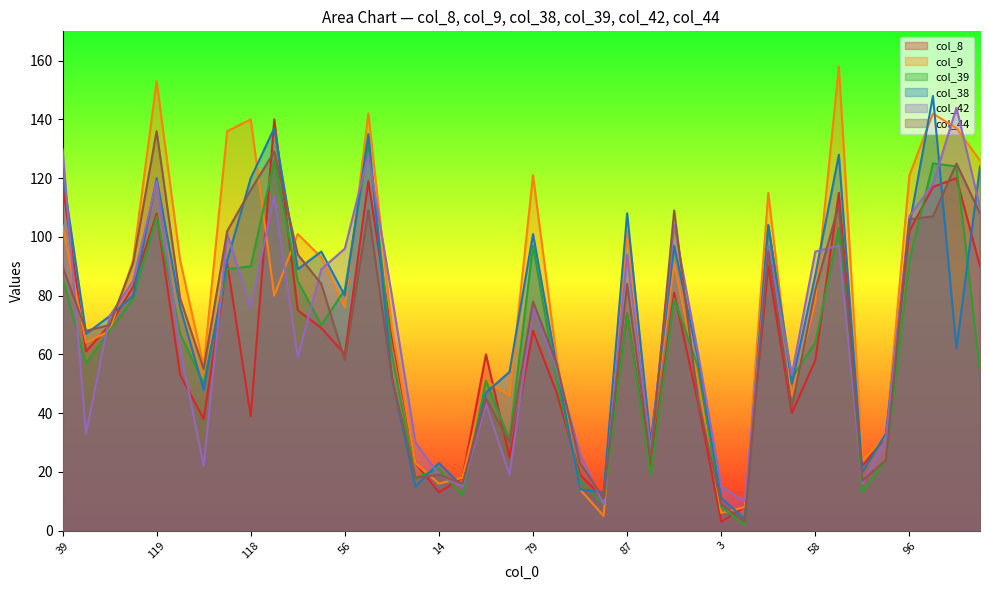

Which has a higher value, 85 or 94?

94